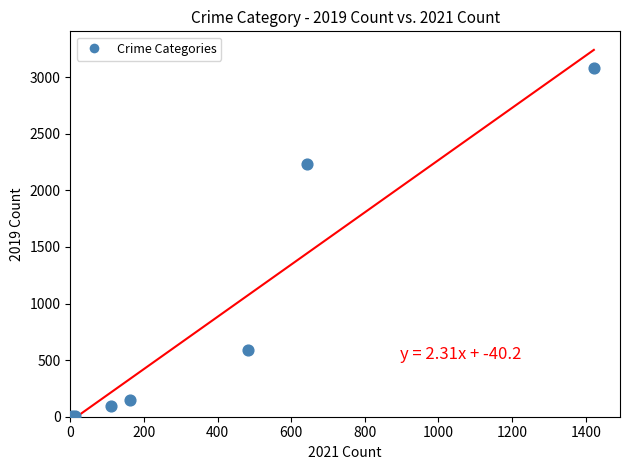

What Y value in the scatter plot is closest to 1540?

2230